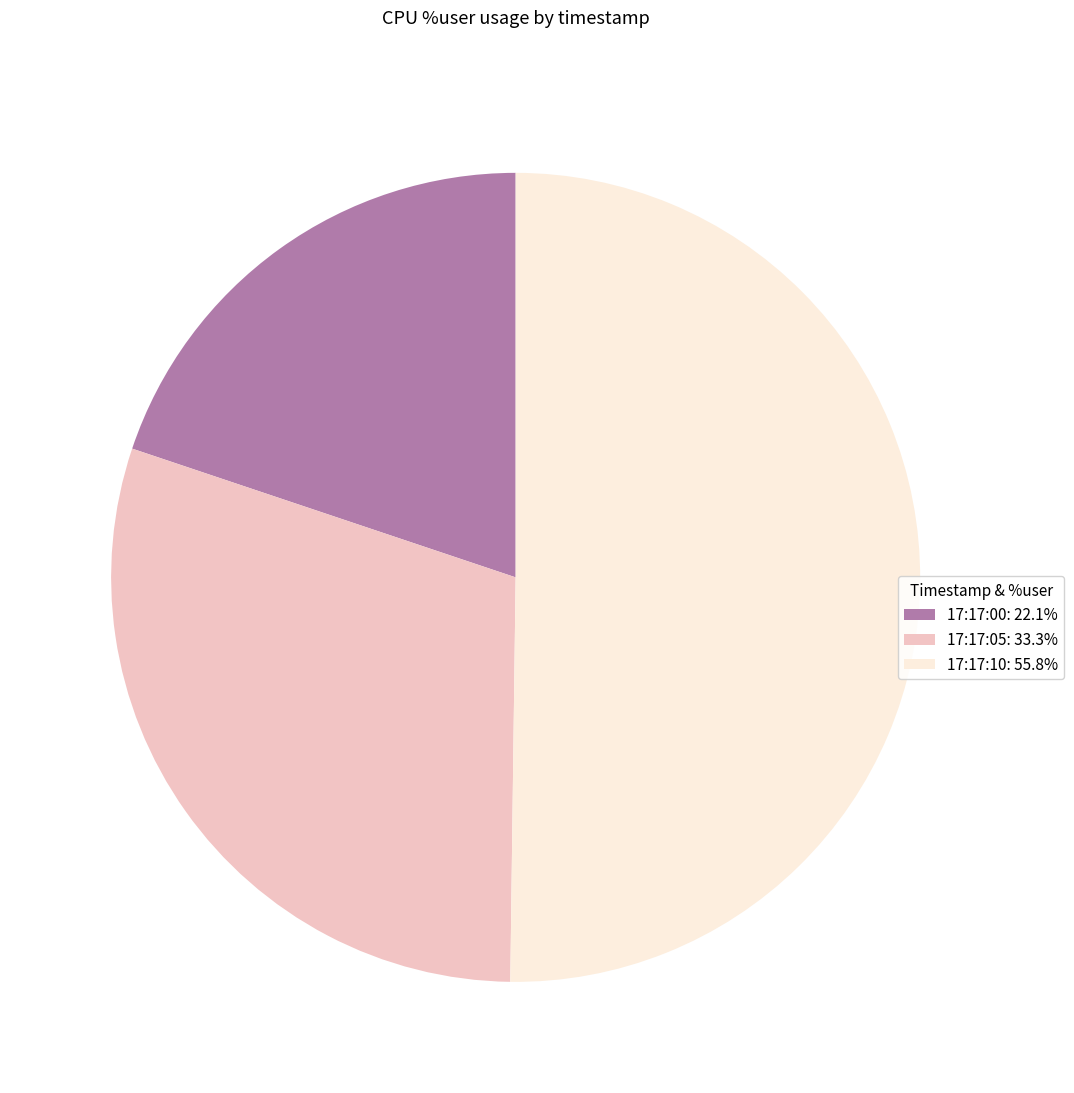

Approximately how many times larger is the value at 17:17:05: 33.3% compared to 17:17:00: 22.1%?

1.5